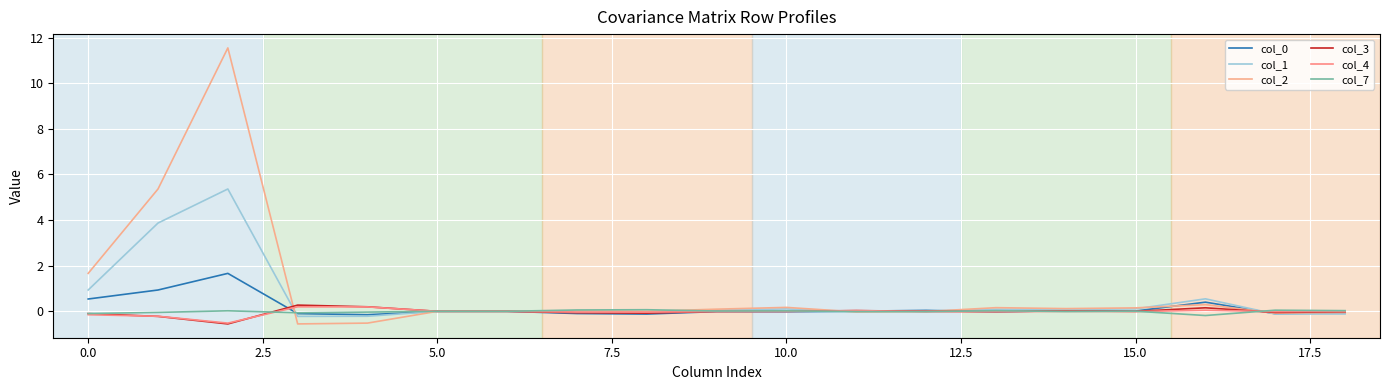

How many lines are shown in the chart?

6